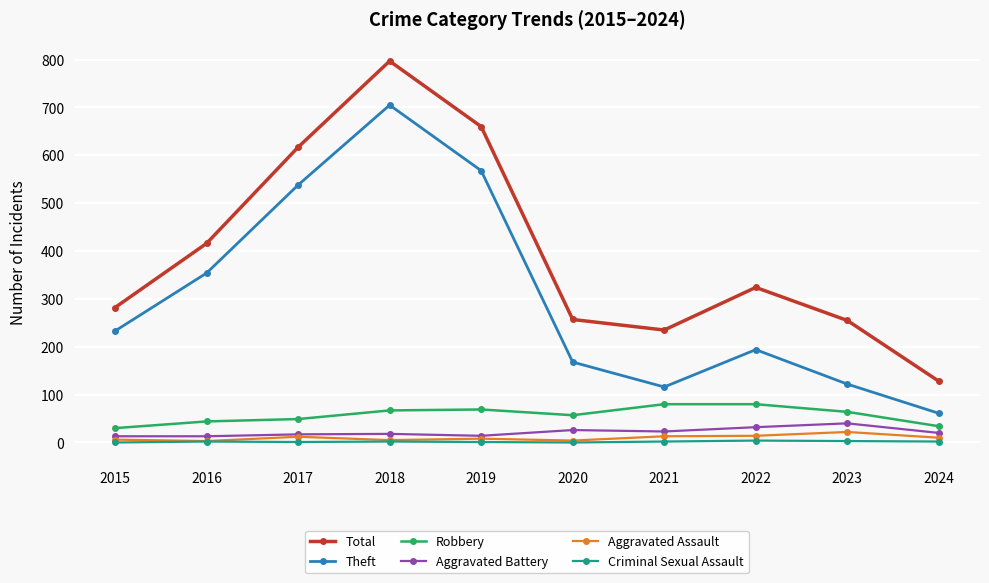

In Criminal Sexual Assault, how many points are lower than both neighbors (excluding endpoints)?

2